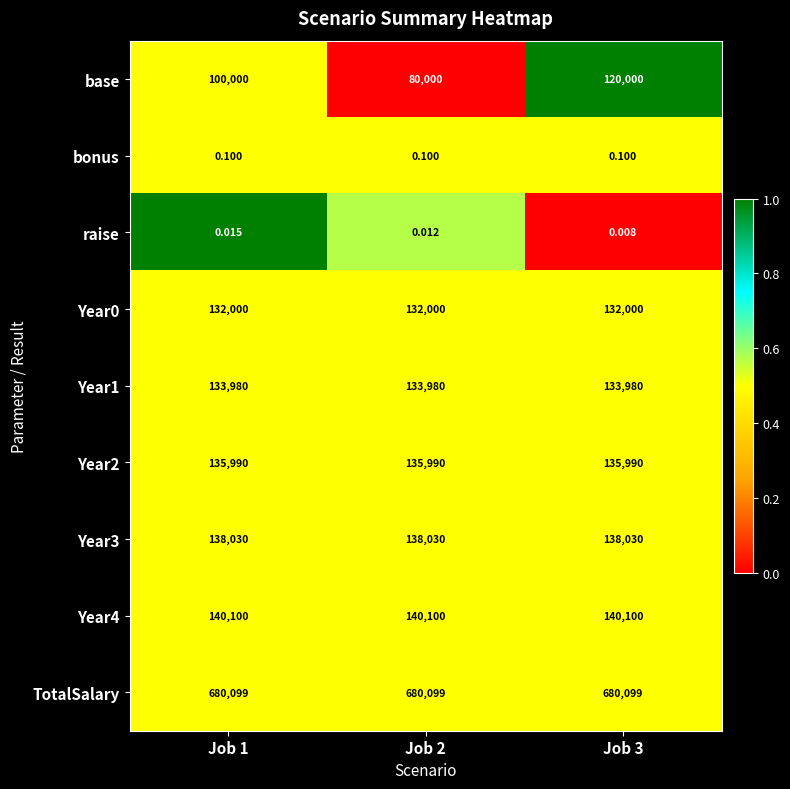

Which series has the largest total across all categories?

TotalSalary